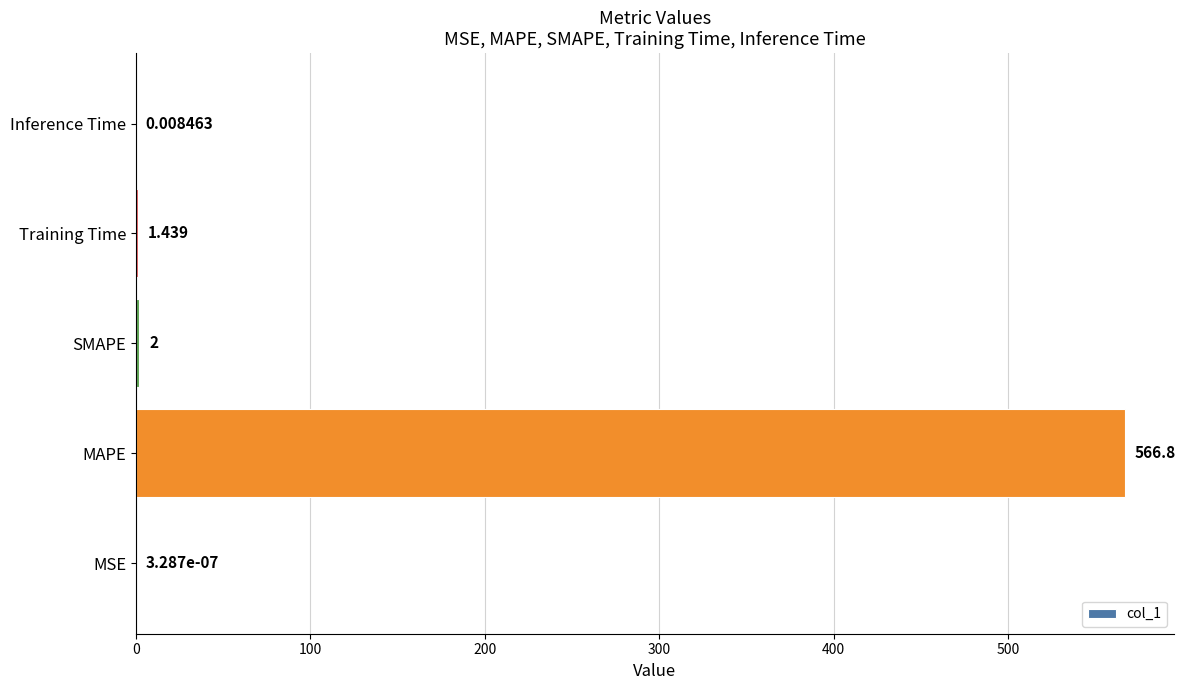

Where is the data nearest to the value 283?

SMAPE